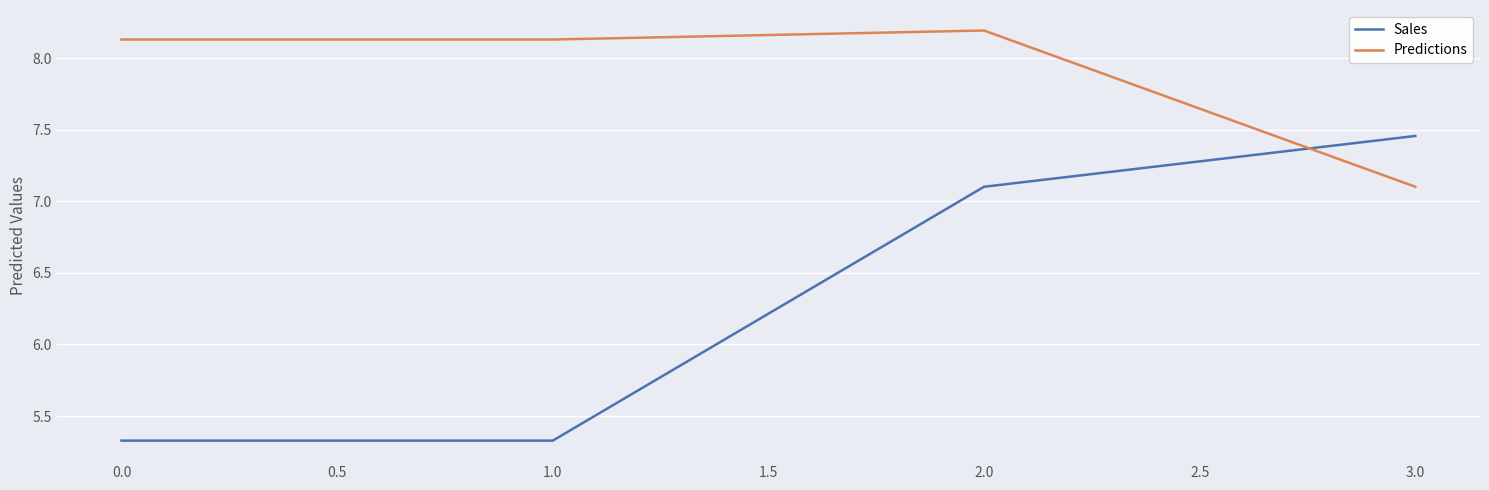

Which series has the largest total across all categories?

Predictions